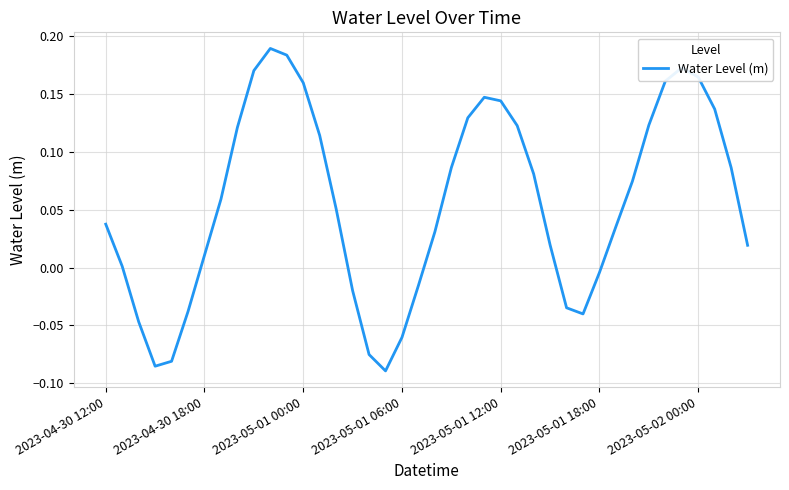

What is the difference between the maximum and minimum values?

0.3